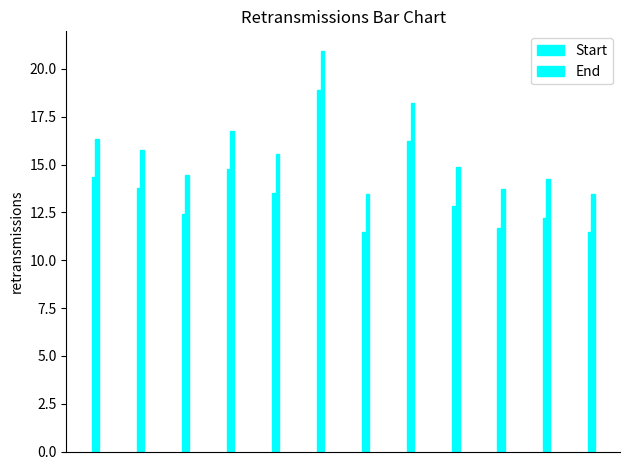

List the series in order of their overall mean, lowest first.

Start, End